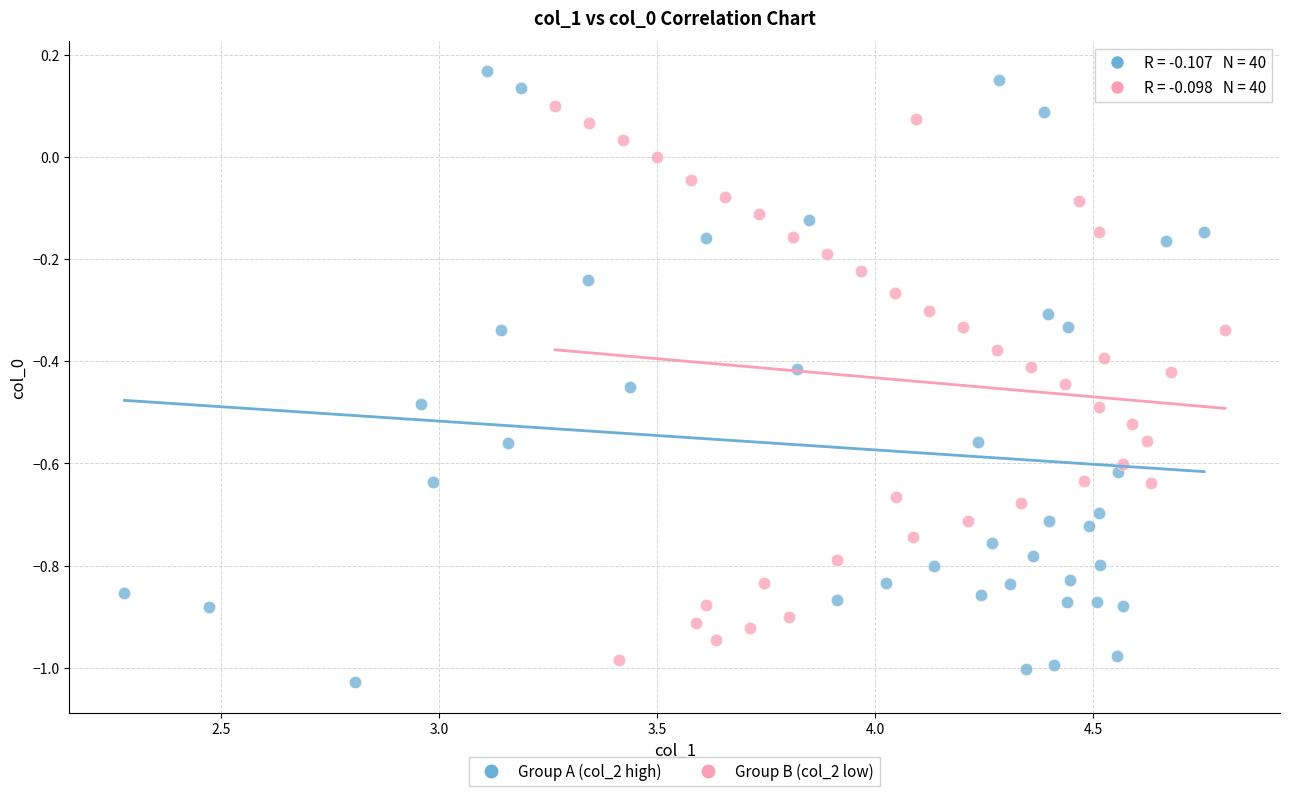

Which series has the largest Y range (max minus min)?

Group A (col_2 high)